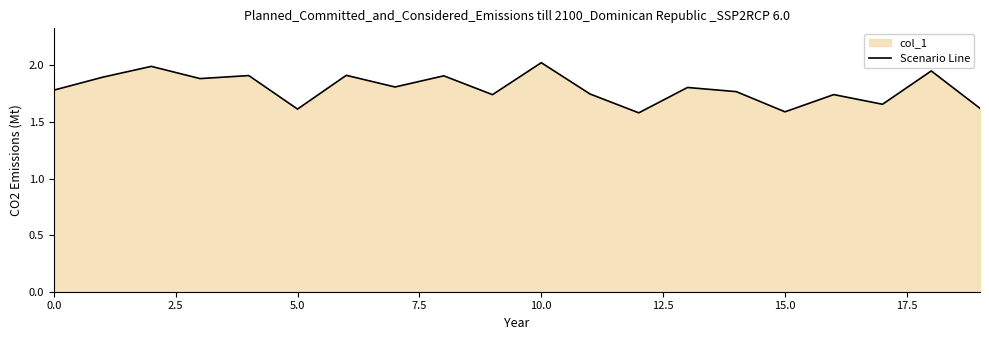

Does the chart display data point markers on the line(s)?

No